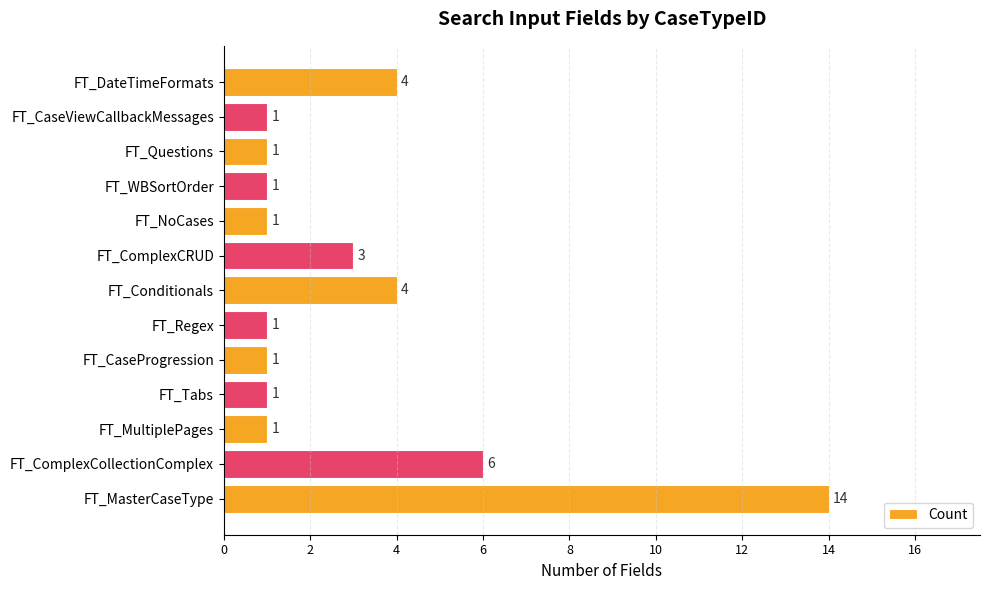

What is the difference between the maximum and second lowest values?

13